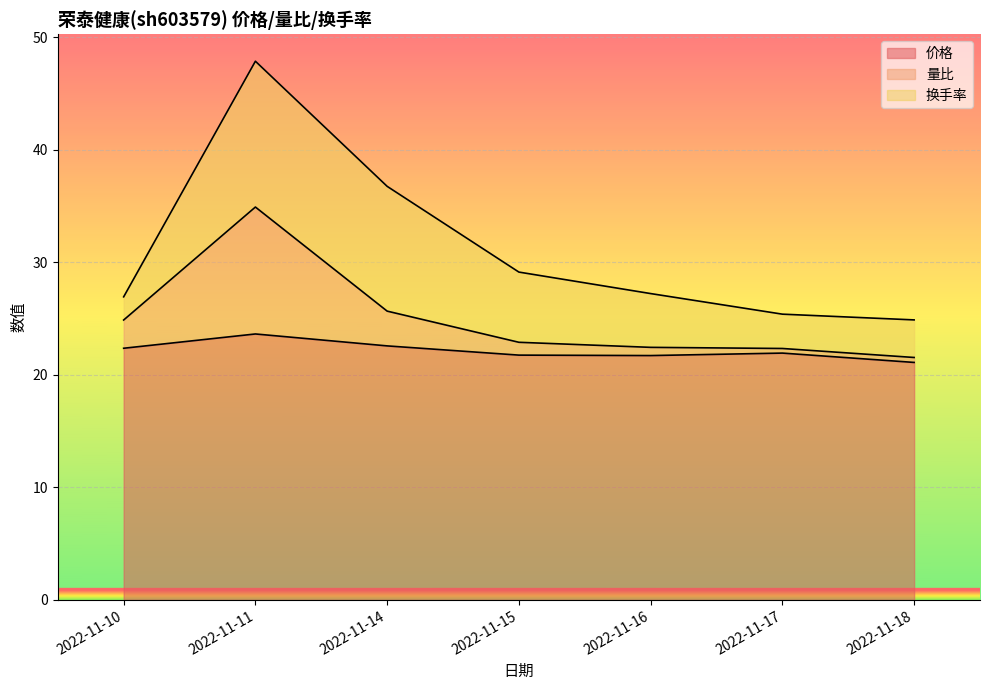

Is it true that 价格 equals 14.5 at 2022-11-16?

False